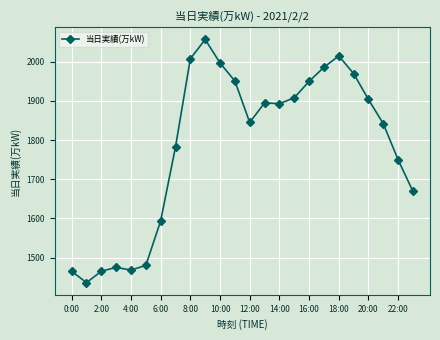

What is the sum of all values?

42806